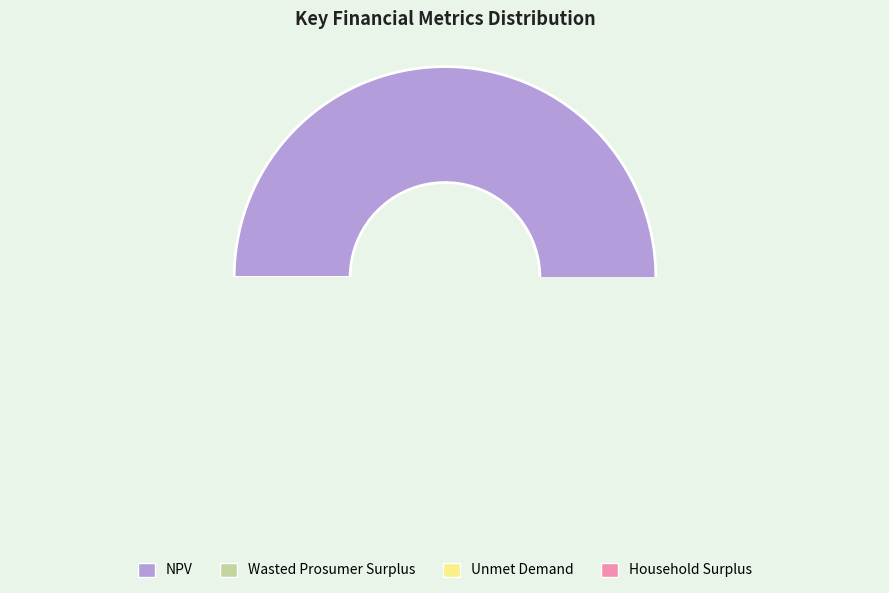

True or false: NPV accounts for 87% of the total.

True